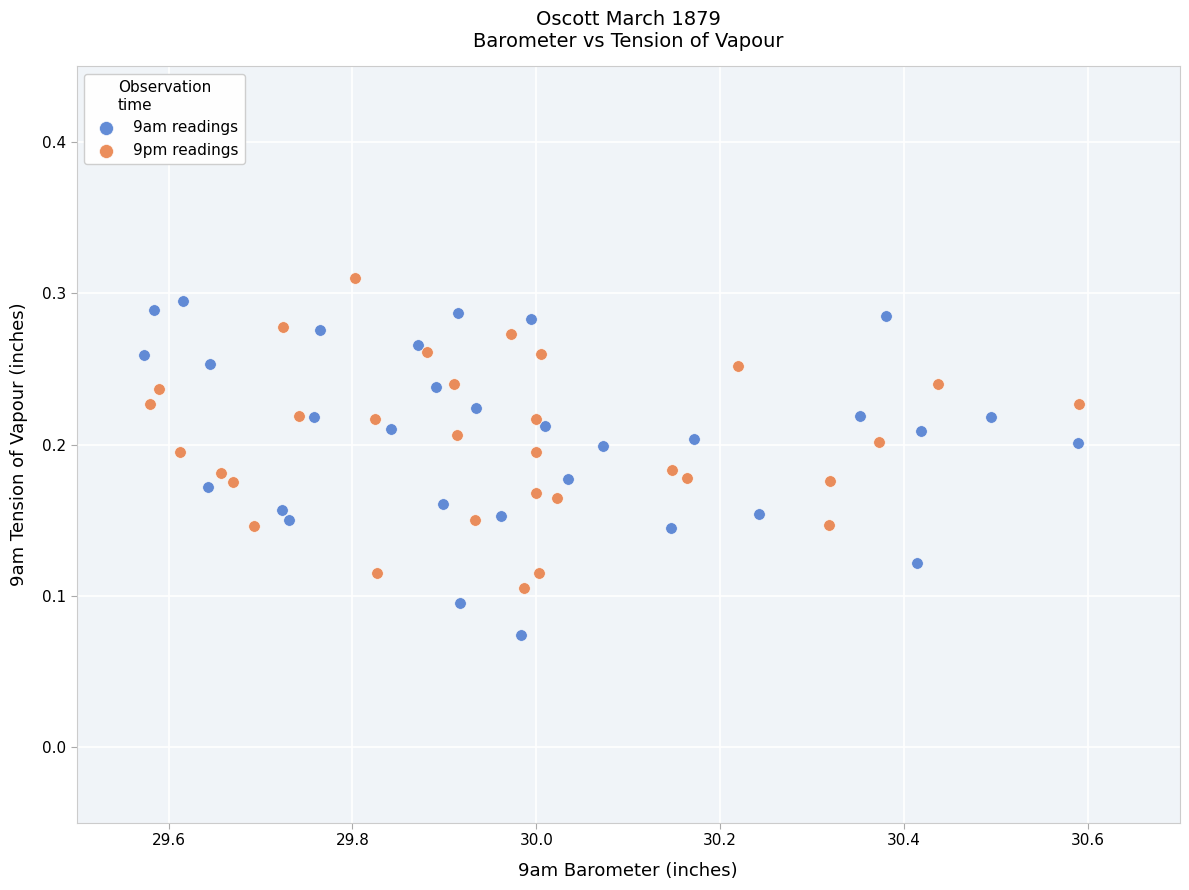

Which series reaches the minimum Y coordinate?

9am readings